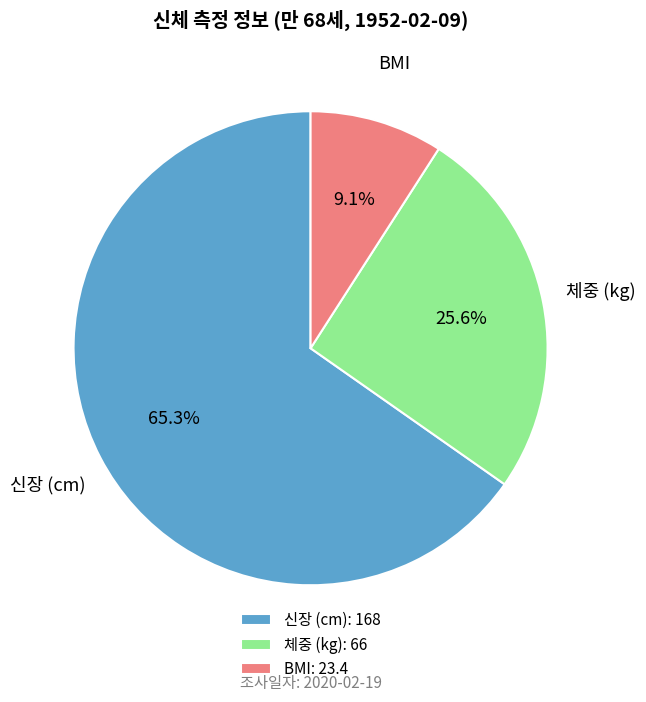

To the nearest percent, what is the difference between the 신장 (cm) and BMI slice percentages?

56%